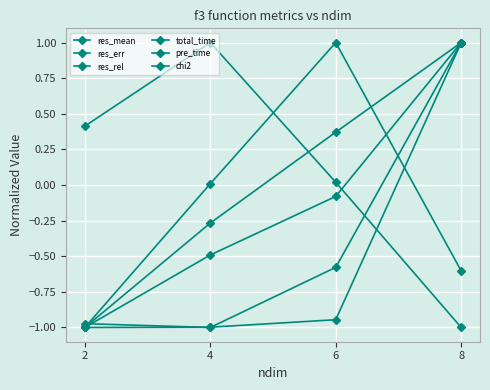

Between 2 and 4, which is larger?

2